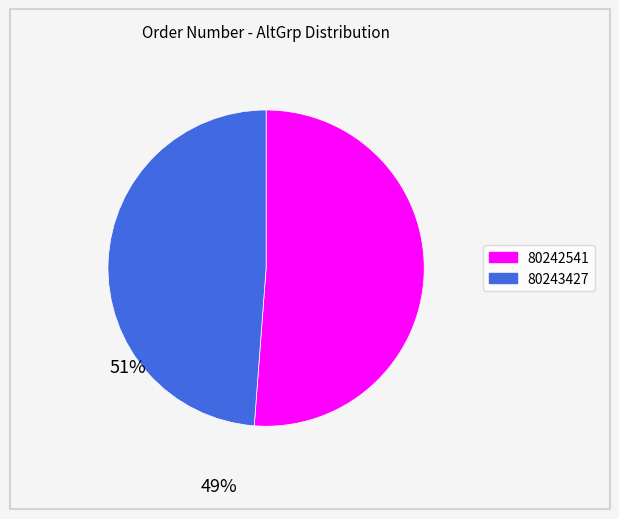

What is the smallest slice in the pie chart?

80243427